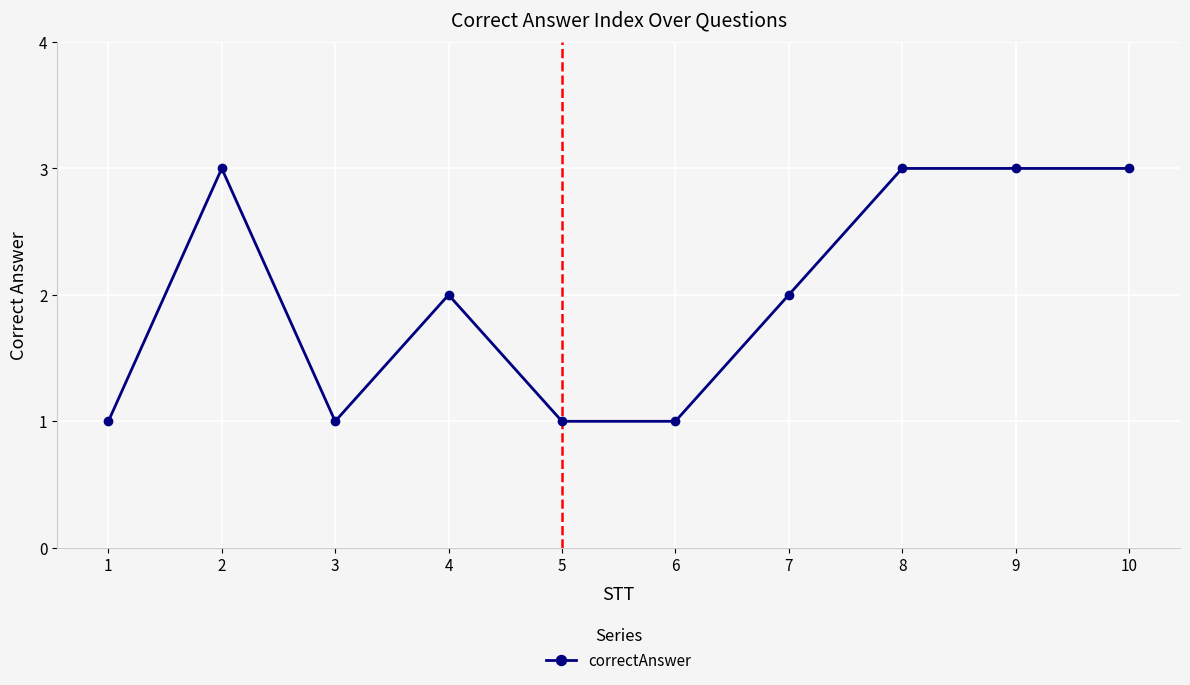

What is the sum of all values?

20